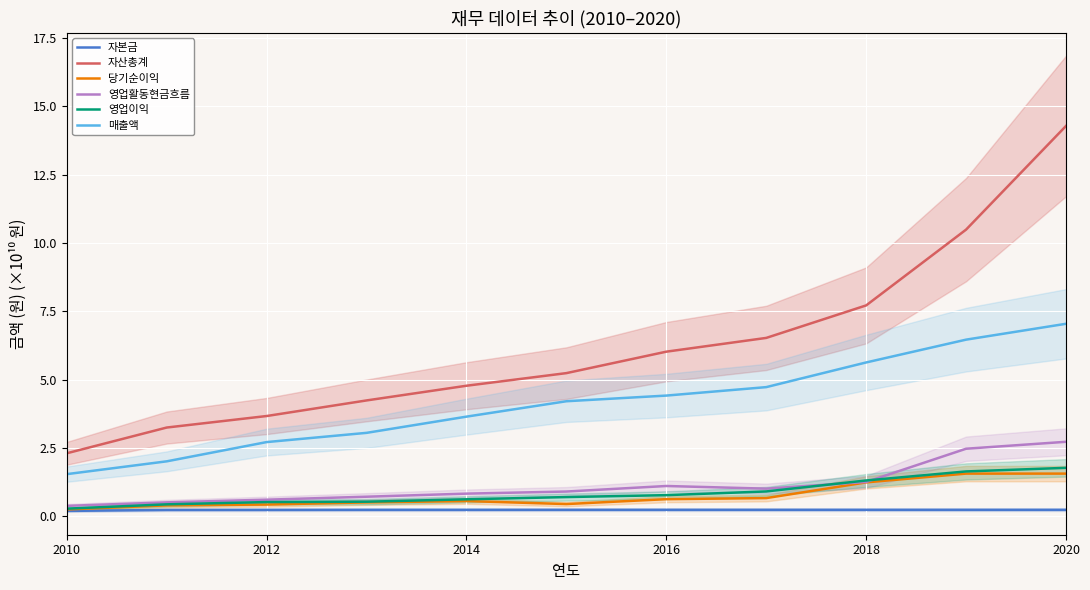

Reading right to left, extract all data points from this chart.

자본금: 0.2	0.2	0.2	0.2	0.2	0.2	0.2	0.2	0.2	0.2	0.2
자산총계: 14.3	10.5	7.7	6.5	6.0	5.2	4.8	4.2	3.7	3.3	2.3
당기순이익: 1.6	1.6	1.2	0.7	0.6	0.5	0.6	0.5	0.4	0.4	0.3
영업활동현금흐름: 2.7	2.5	1.3	1.0	1.1	0.9	0.8	0.7	0.6	0.5	0.4
영업이익: 1.8	1.6	1.3	0.9	0.8	0.7	0.6	0.5	0.5	0.4	0.3
매출액: 7.0	6.5	5.6	4.7	4.4	4.2	3.6	3.1	2.7	2.0	1.5